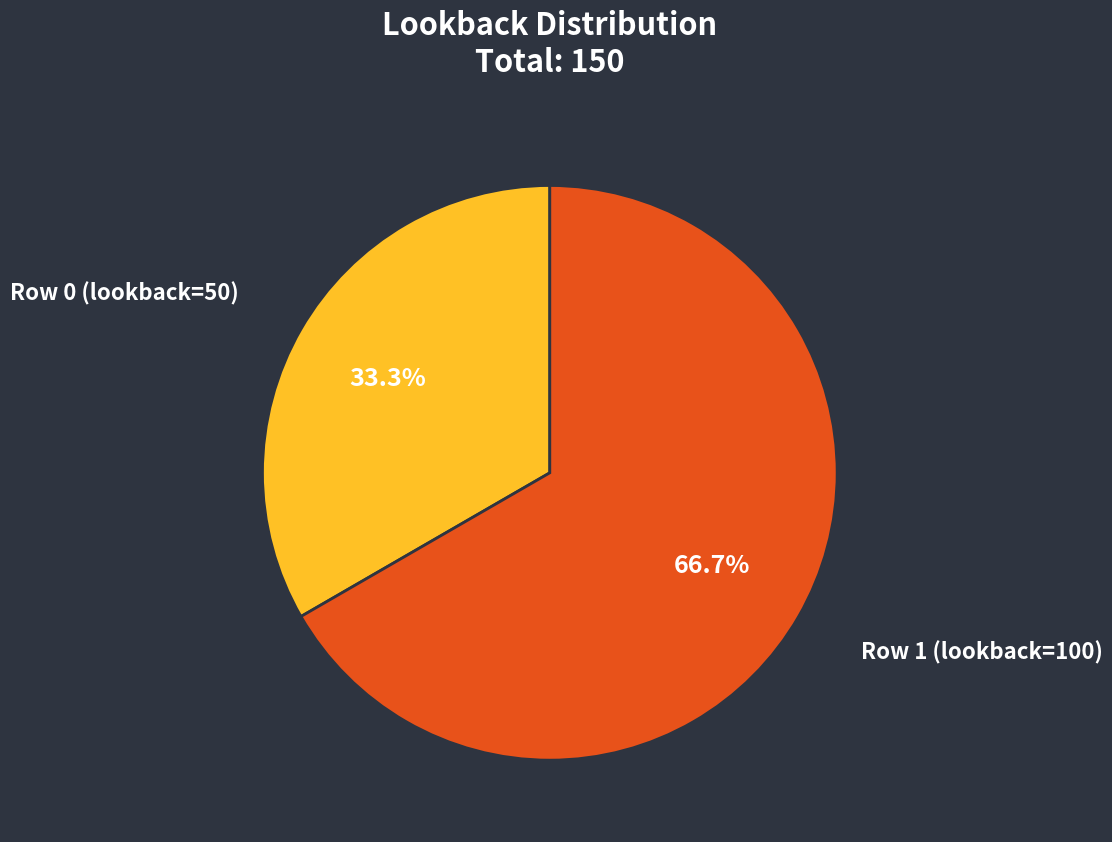

To the nearest percent, what is the difference between the largest and smallest slice percentages?

33%